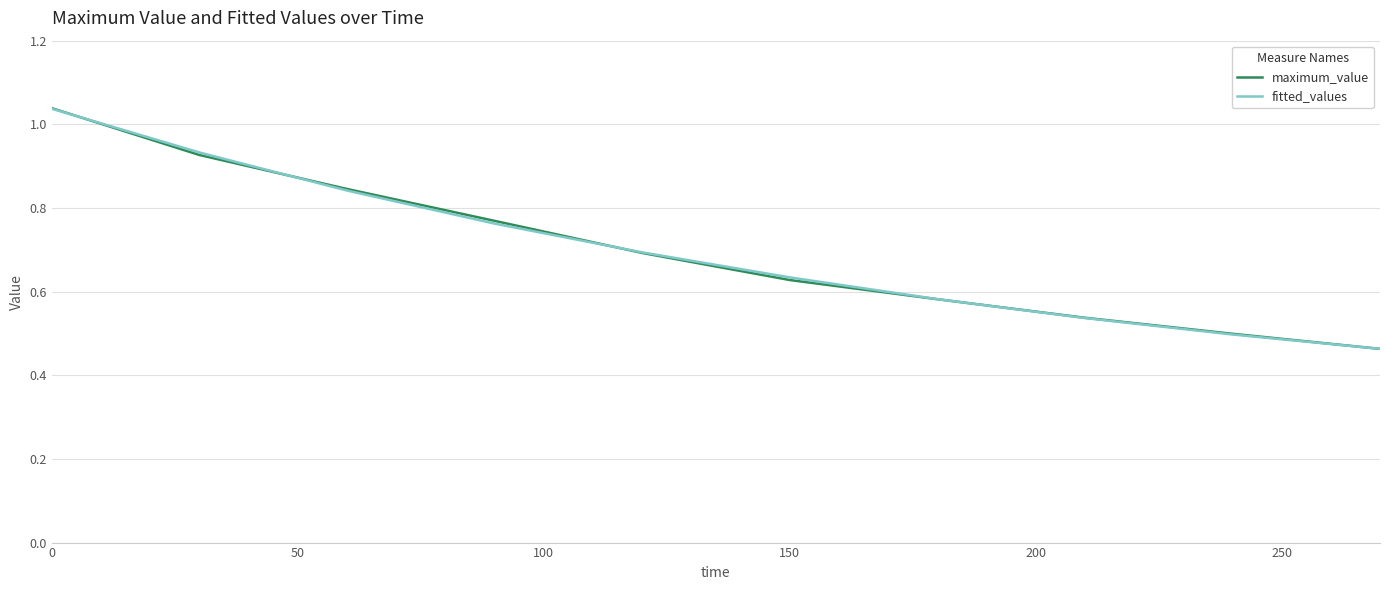

What is the maximum value shown in the chart?

1.0